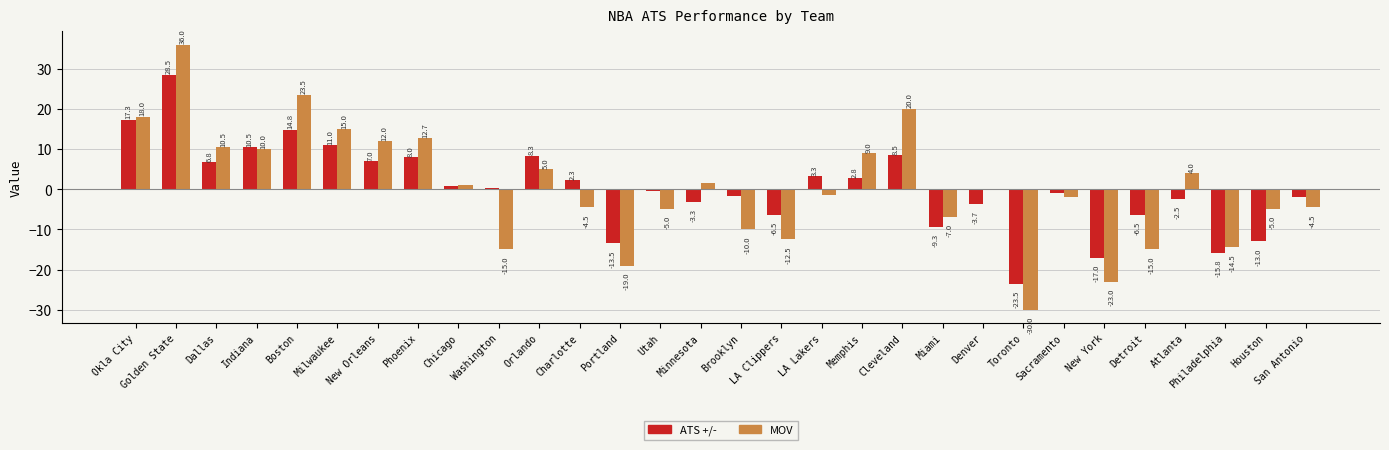

How many groups of bars are there?

30